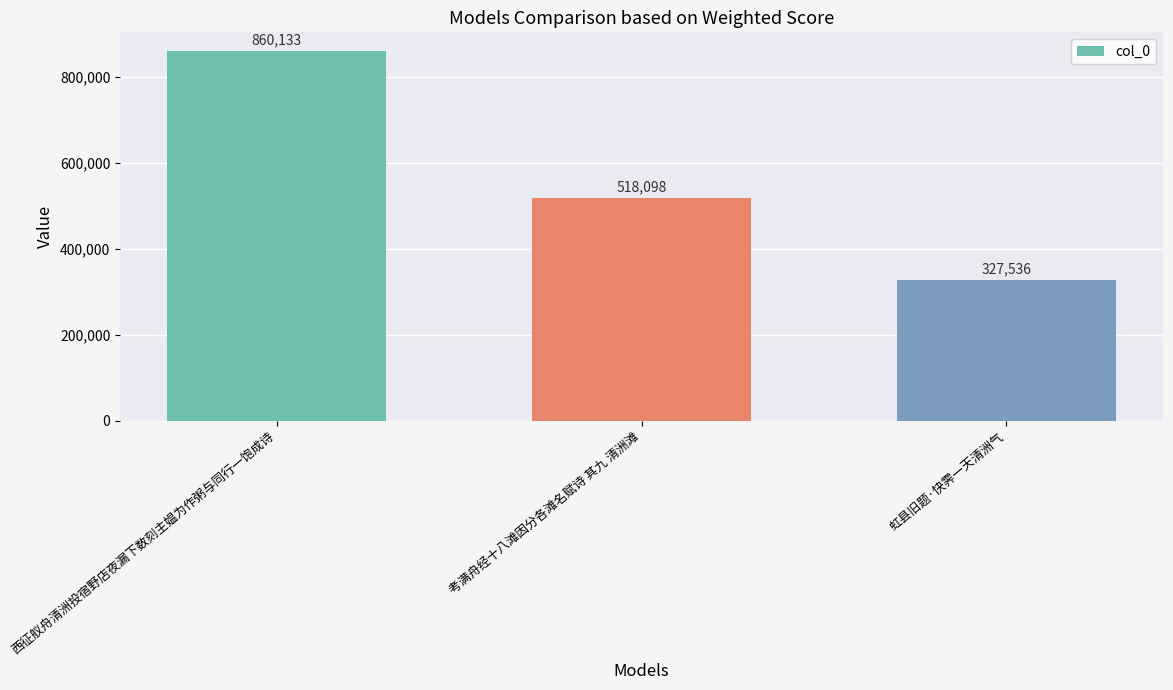

Count the values in the range 327536 to 860133.

3